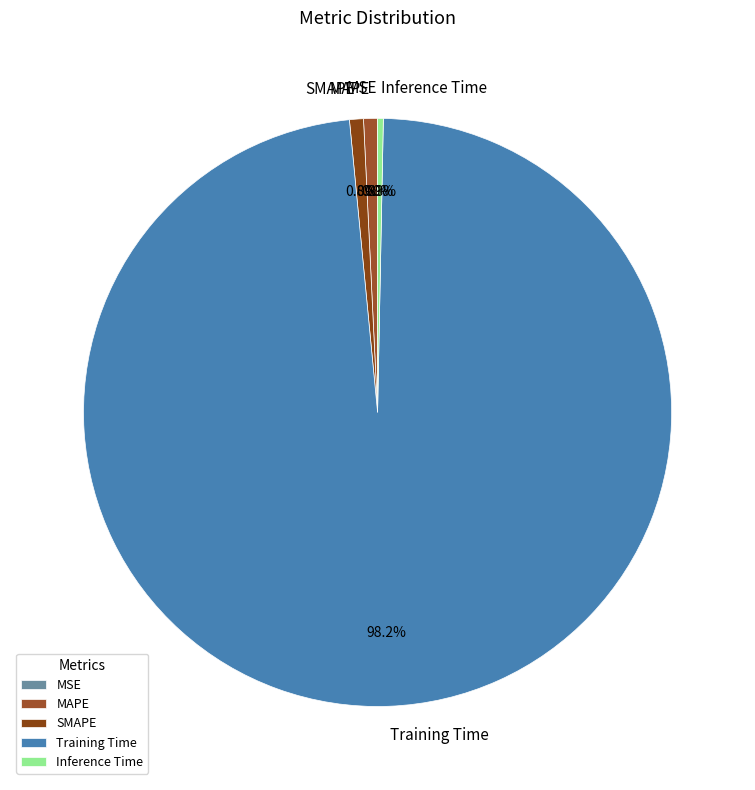

Between Training Time and MAPE, which is larger?

Training Time